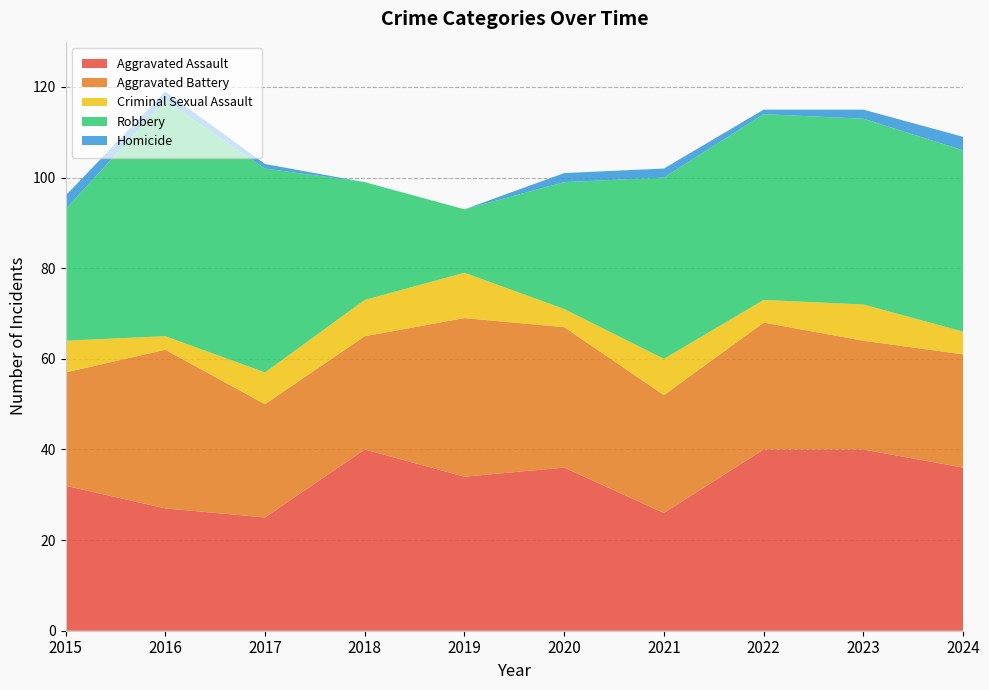

Reading left to right, transcribe all the data shown in this chart.

Aggravated Assault: 2015=32	2016=27	2017=25	2018=40	2019=34	2020=36	2021=26	2022=40	2023=40	2024=36
Aggravated Battery: 2015=25	2016=35	2017=25	2018=25	2019=35	2020=31	2021=26	2022=28	2023=24	2024=25
Criminal Sexual Assault: 2015=7	2016=3	2017=7	2018=8	2019=10	2020=4	2021=8	2022=5	2023=8	2024=5
Robbery: 2015=29	2016=52	2017=45	2018=26	2019=14	2020=28	2021=40	2022=41	2023=41	2024=40
Homicide: 2015=3	2016=2	2017=1	2018=0	2019=0	2020=2	2021=2	2022=1	2023=2	2024=3